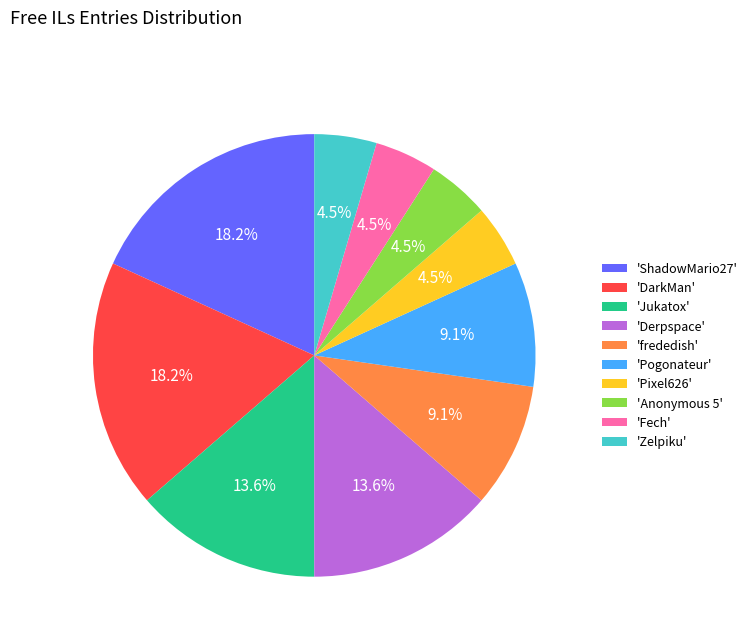

Is there any slice that represents more than half of the pie?

No